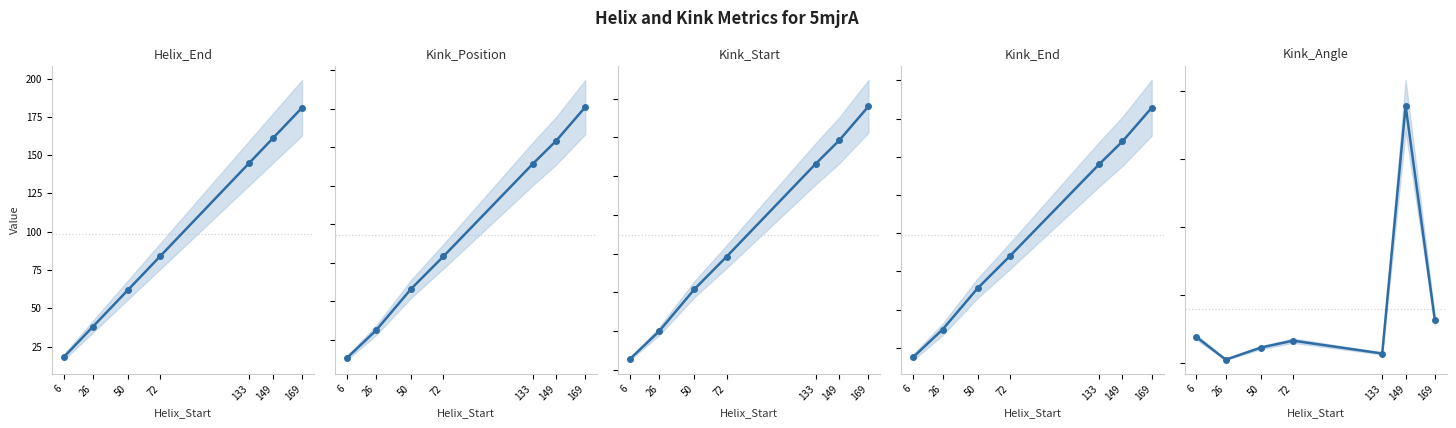

What is the value of the Kink_End point at the 7th from the left?

182.0